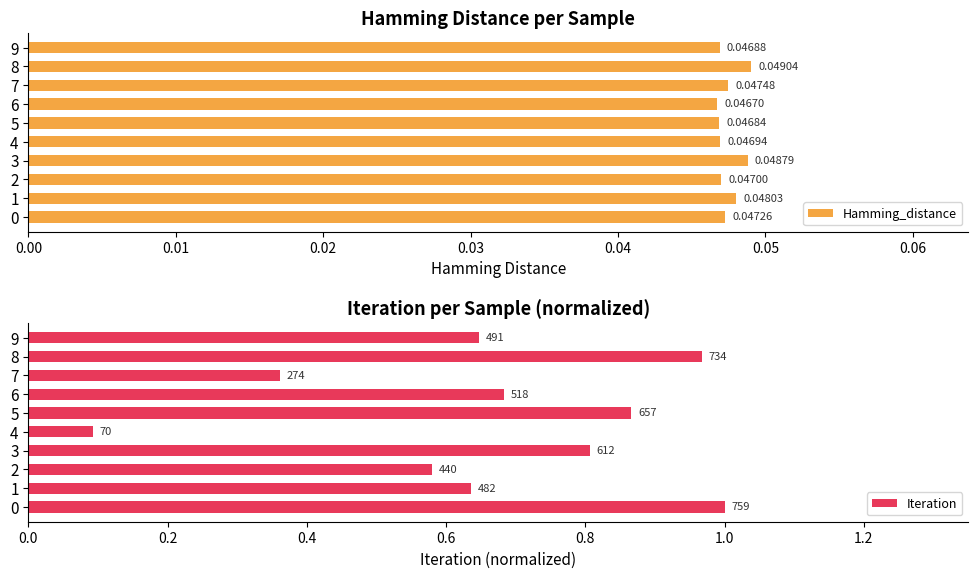

What is the label of the 9th bar from the left?

8